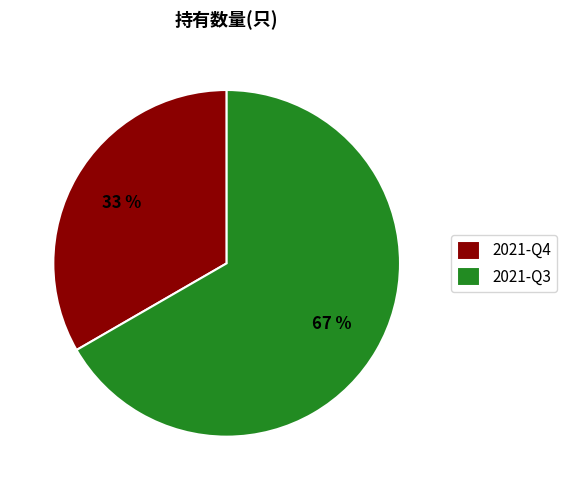

Is it true that 2021-Q3 is 75% of the pie?

False